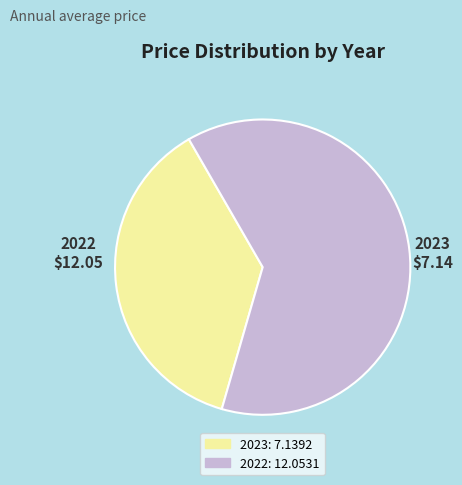

What is the largest slice in the pie chart?

2022